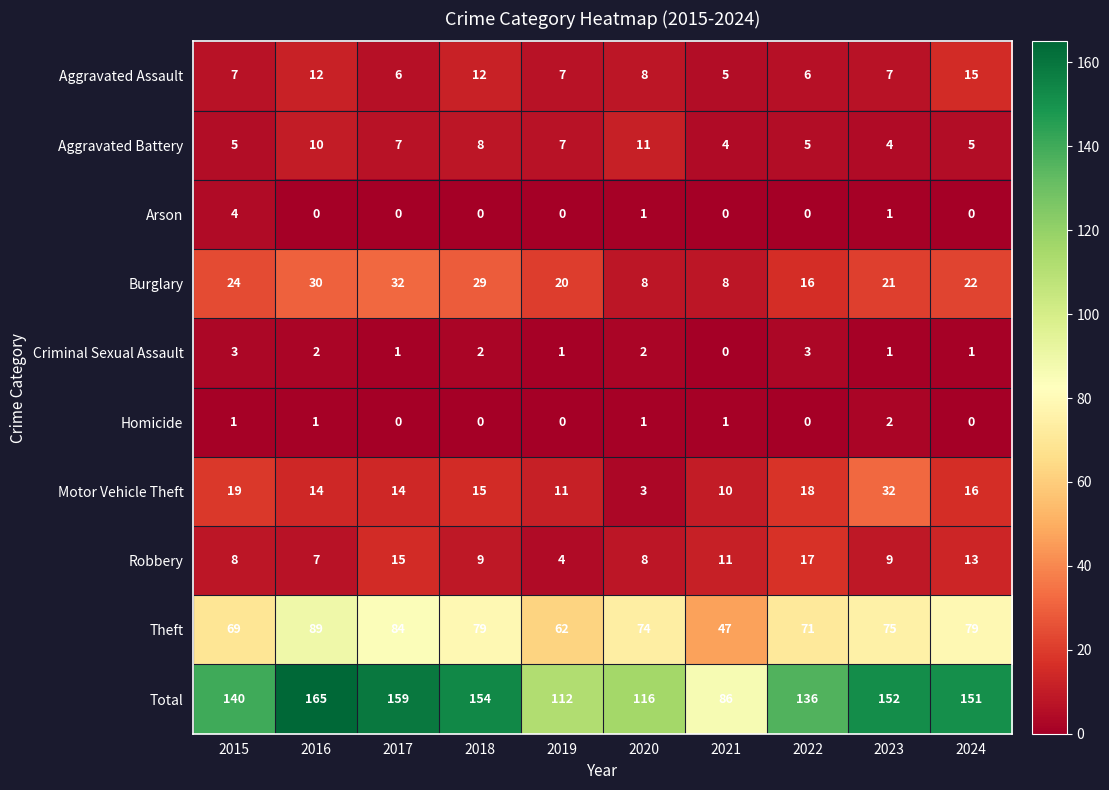

At how many categories does at least one series exceed 161?

1